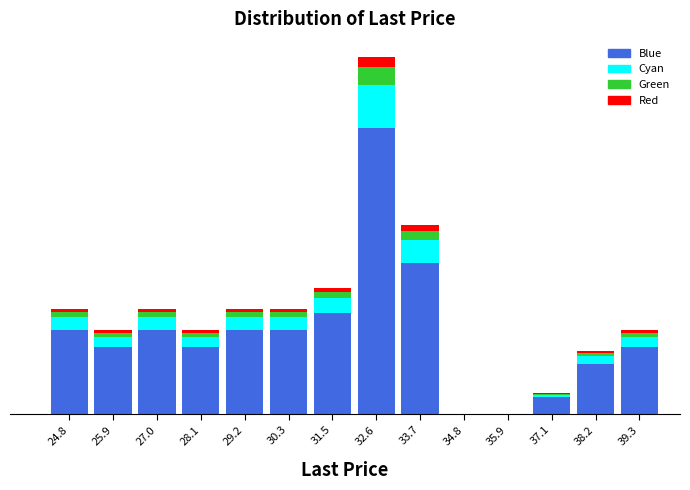

Are the bars horizontal?

No